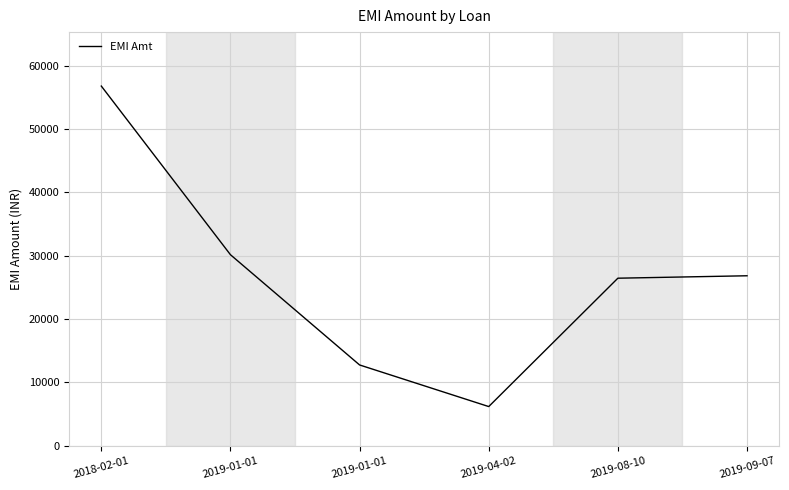

What is the minimum value shown in the chart?

6193